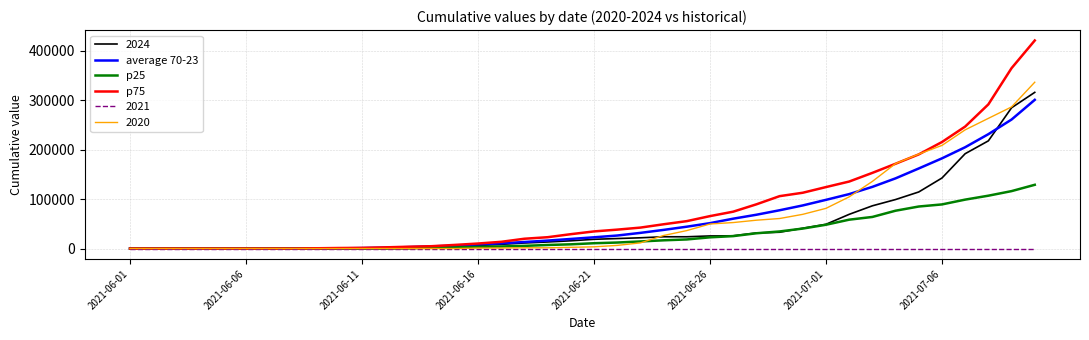

What is the greatest value displayed?

421106.6